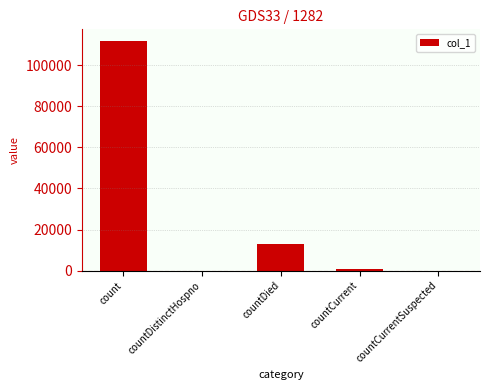

The value at countCurrentSuspected is 0. True or false?

True